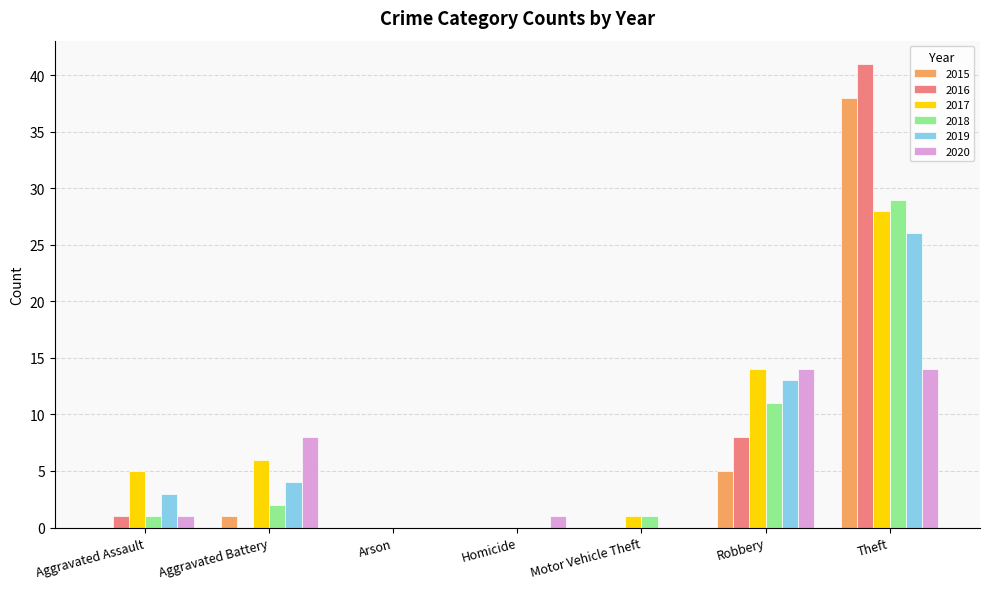

What are all the series names shown in the legend?

2015, 2016, 2017, 2018, 2019, 2020